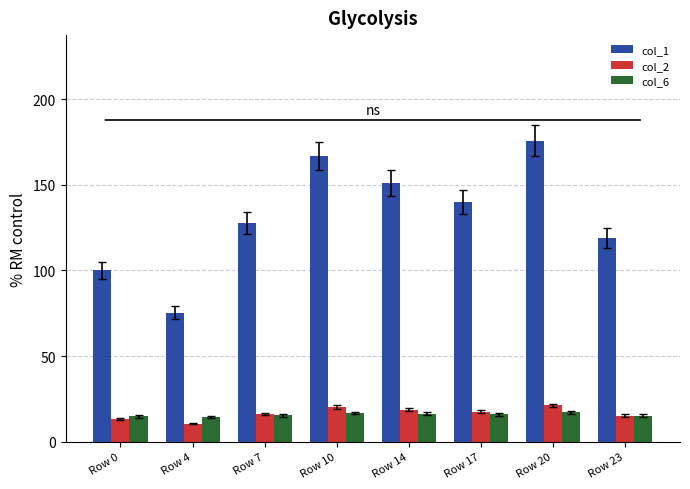

What is the value of the col_6 bar at the 7th from the left?

17.2